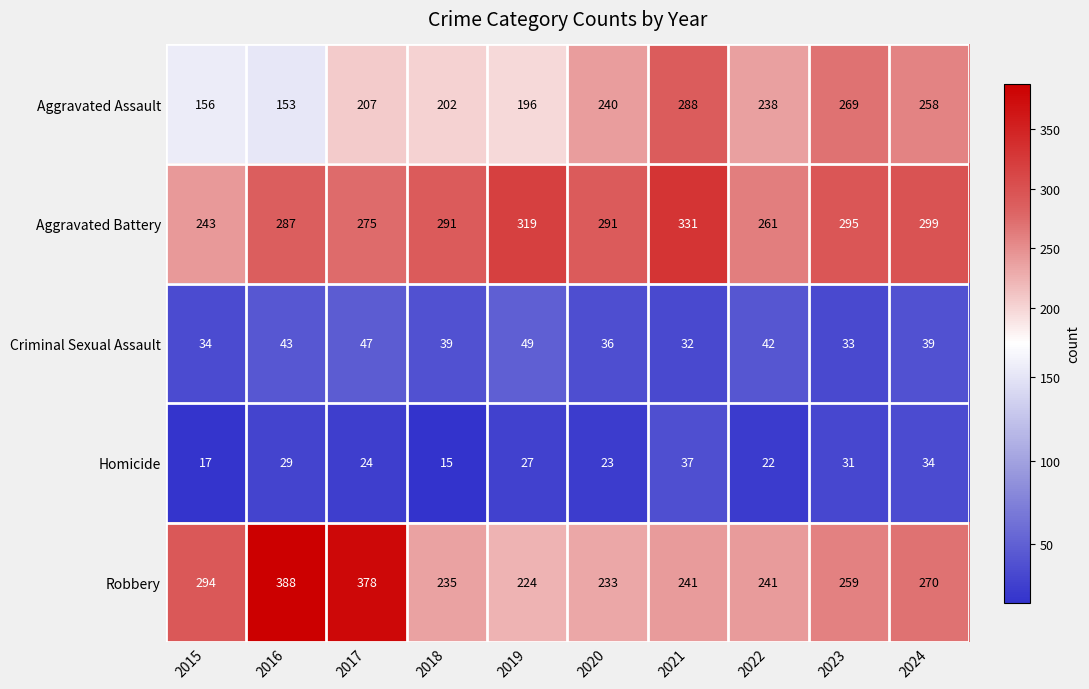

Between 2018 and 2020, which series saw the biggest shift?

Aggravated Assault